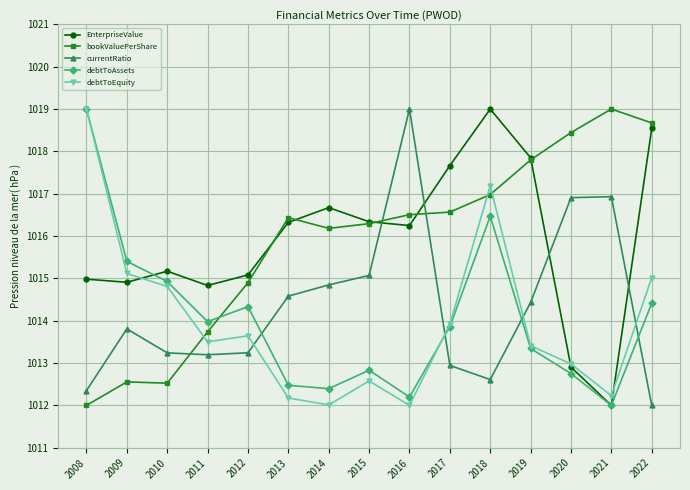

How many distinct data groups are displayed?

5